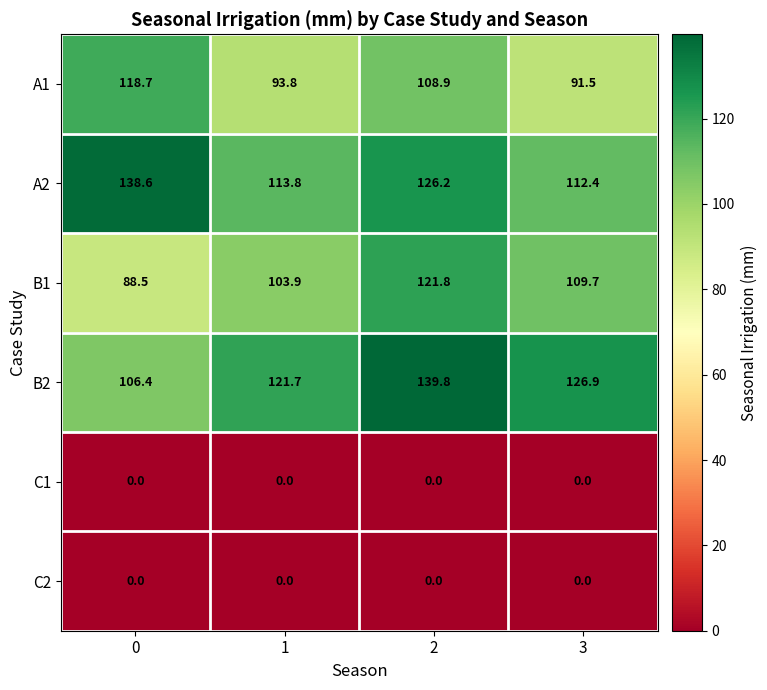

Which series changed the most between 0 and 3?

A1